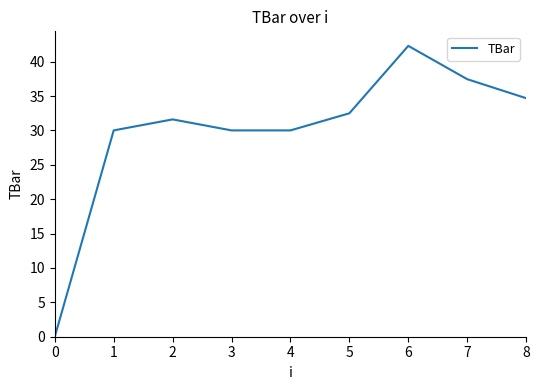

The value at 1 is 46.5. True or false?

False